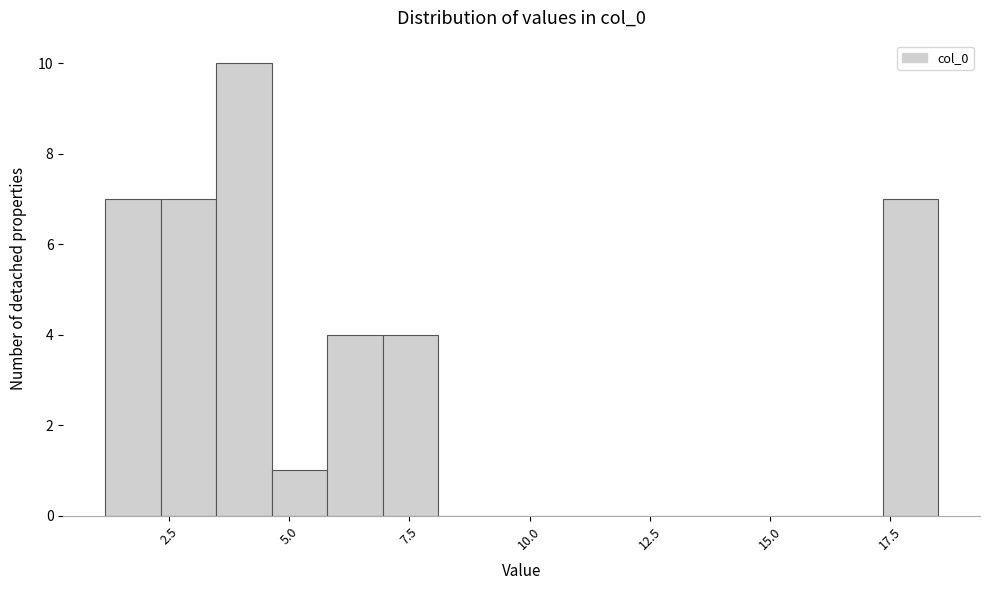

Read against the x-axis, roughly where is the centre of the tallest bar?

4.0